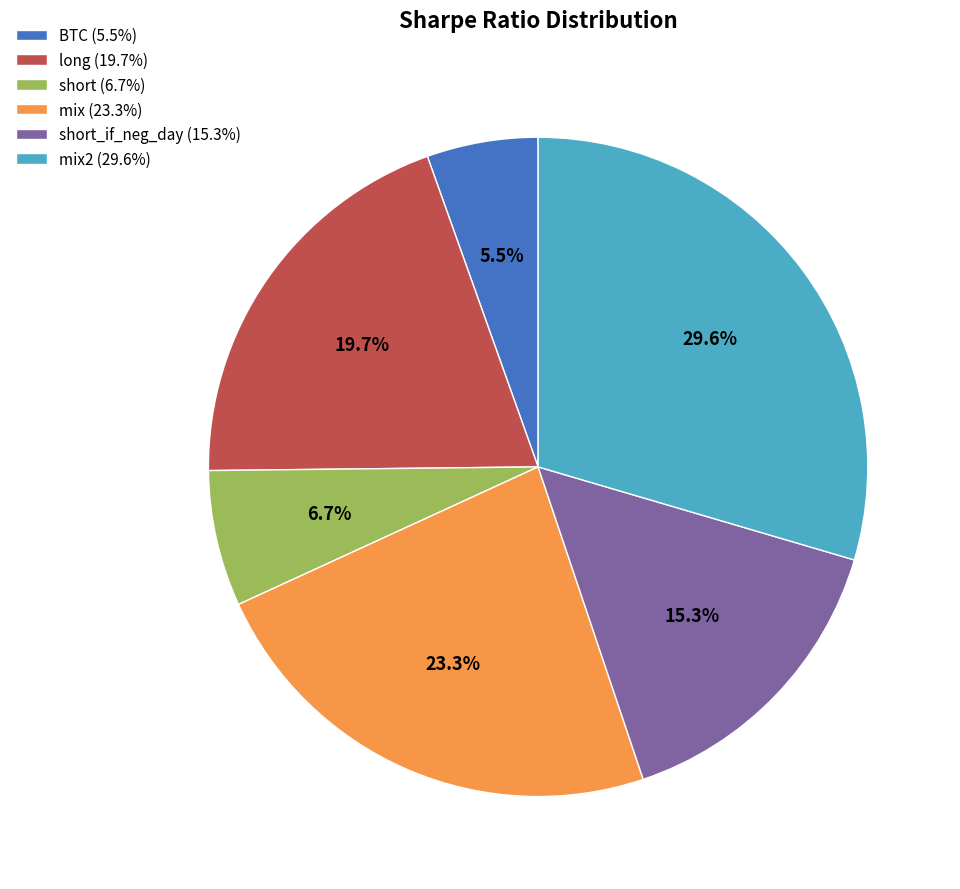

Rank the categories by value from lowest to highest.

BTC (5.5%), short (6.7%), short_if_neg_day (15.3%), long (19.7%), mix (23.3%), mix2 (29.6%)